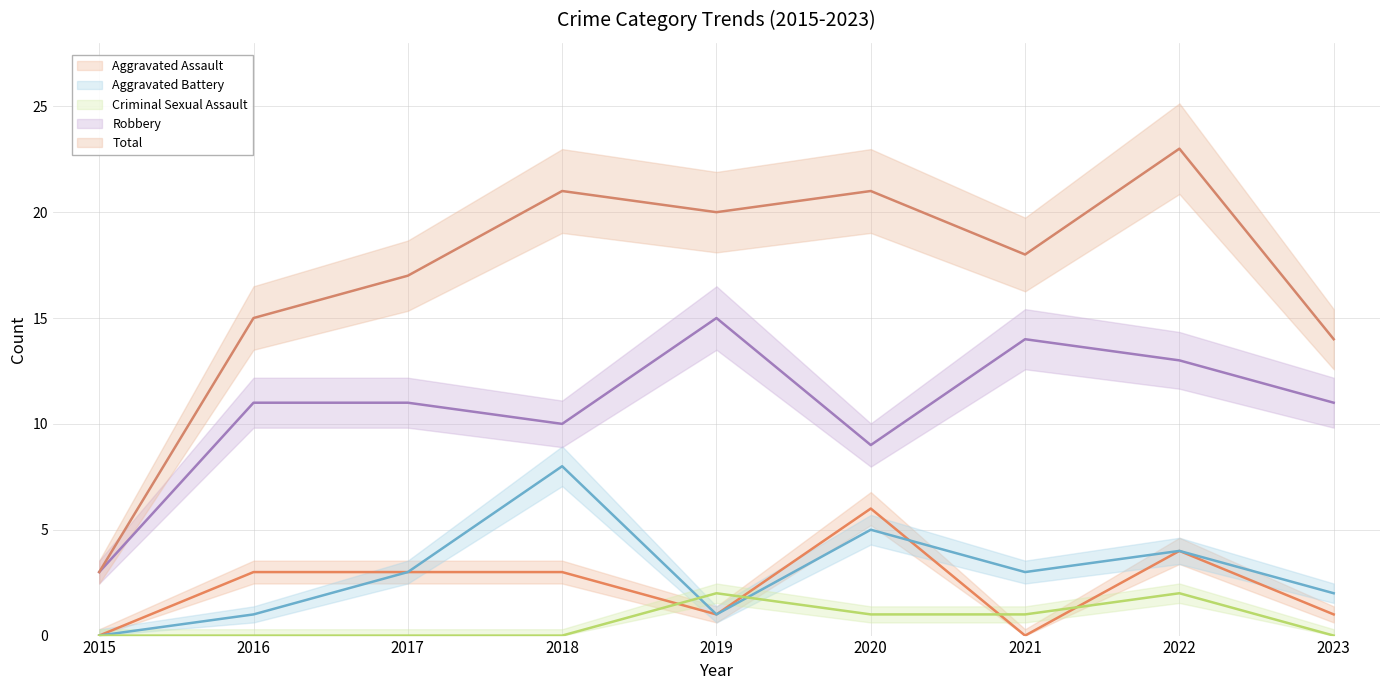

After their last crossing, which series has the higher values: Aggravated Battery or Criminal Sexual Assault?

Aggravated Battery